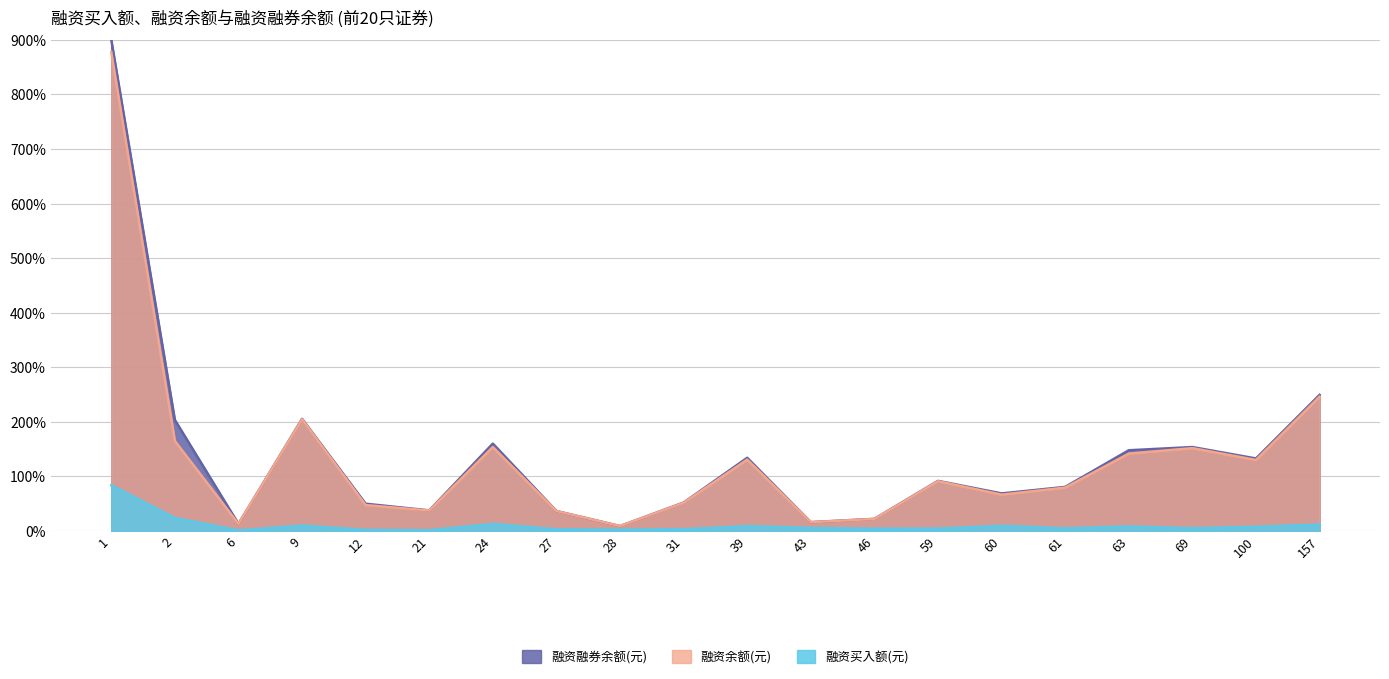

Reading left to right, list all the values displayed in this chart.

融资买入额(元): 1=0.8	2=0.2	6=0.0	9=0.1	12=0.0	21=0.0	24=0.1	27=0.0	28=0.0	31=0.0	39=0.1	43=0.1	46=0.0	59=0.0	60=0.1	61=0.1	63=0.1	69=0.1	100=0.1	157=0.1
融资余额(元): 1=8.8	2=1.7	6=0.1	9=2.0	12=0.5	21=0.4	24=1.5	27=0.4	28=0.1	31=0.5	39=1.3	43=0.2	46=0.2	59=0.9	60=0.7	61=0.8	63=1.4	69=1.5	100=1.3	157=2.5
融资融券余额(元): 1=9.0	2=2.0	6=0.1	9=2.1	12=0.5	21=0.4	24=1.6	27=0.4	28=0.1	31=0.5	39=1.3	43=0.2	46=0.2	59=0.9	60=0.7	61=0.8	63=1.5	69=1.5	100=1.3	157=2.5